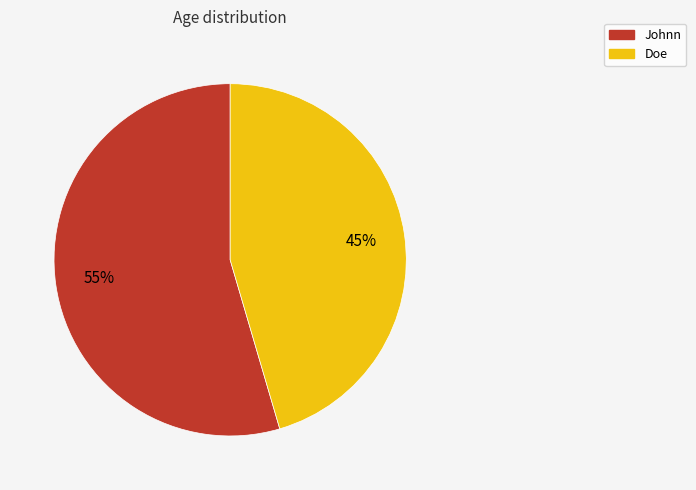

Count the number of slices in the pie.

2